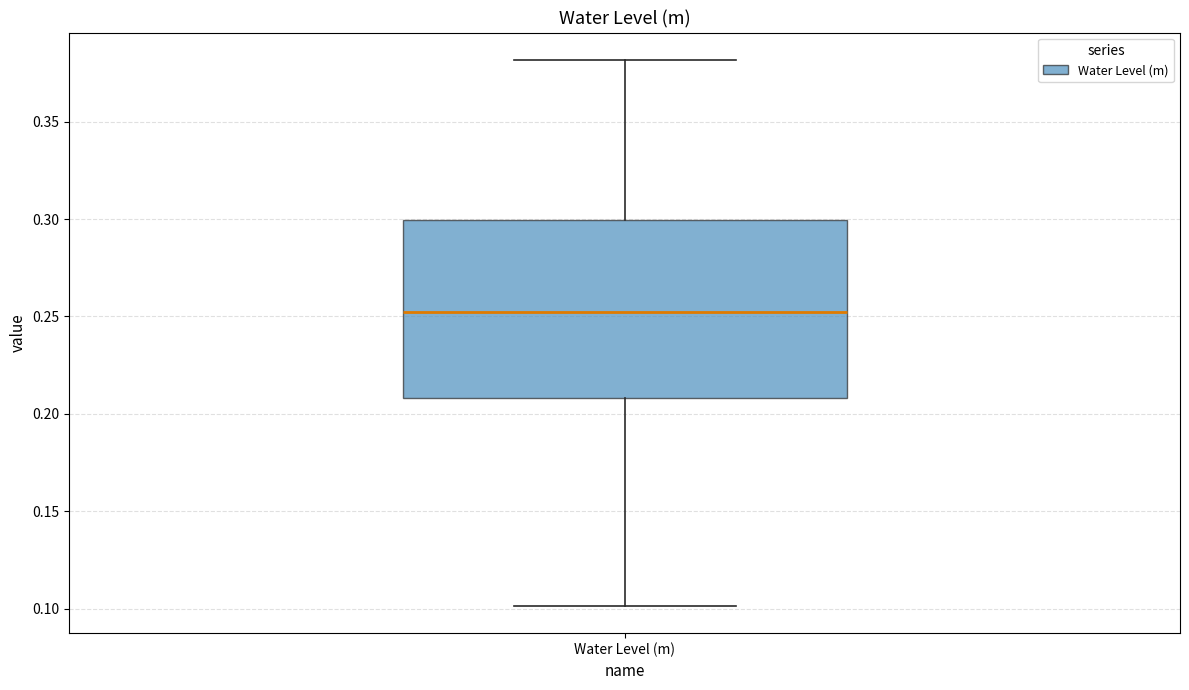

Where does the median line of the box for Water Level (m) sit on the y-axis? The values are not printed on the chart, so give them approximately, as read against the axis.

0.25